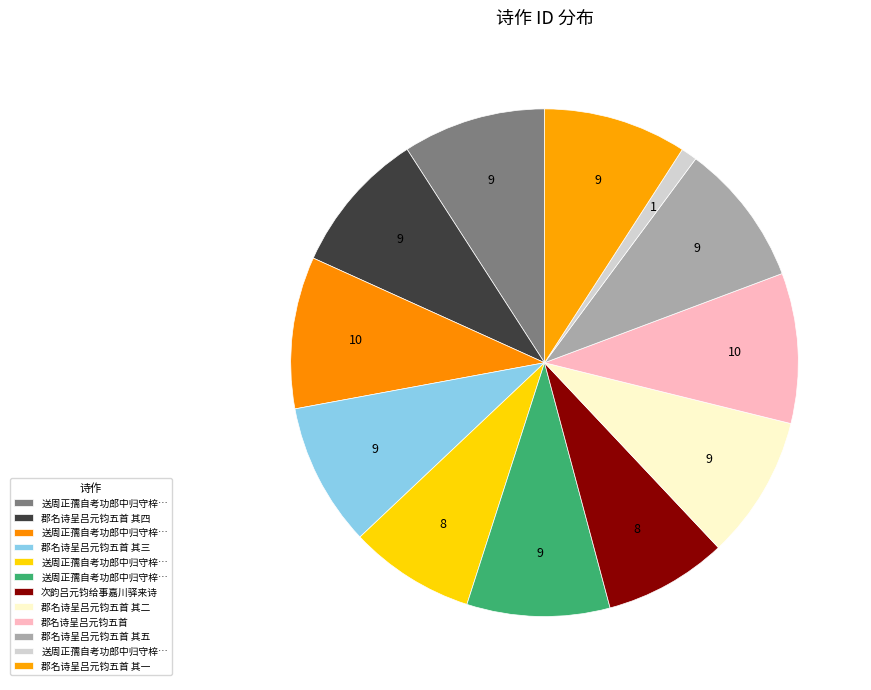

Rank the categories by value from highest to lowest.

送周正孺自考功郎中归守梓潼兼简吕元钧三绝, 郡名诗呈吕元钧五首, 郡名诗呈吕元钧五首 其五, 郡名诗呈吕元钧五首 其四, 郡名诗呈吕元钧五首 其三, 郡名诗呈吕元钧五首 其二, 郡名诗呈吕元钧五首 其一, 送周正孺自考功郎中归守梓潼兼简吕元钧三绝 其三, 送周正孺自考功郎中归守梓潼兼简吕元钧三绝 其二, 送周正孺自考功郎中归守梓潼兼简吕元钧三绝 其一, 次韵吕元钧给事嘉川驿来诗, 送周正孺自考功郎中归守梓潼兼简吕元钧三绝